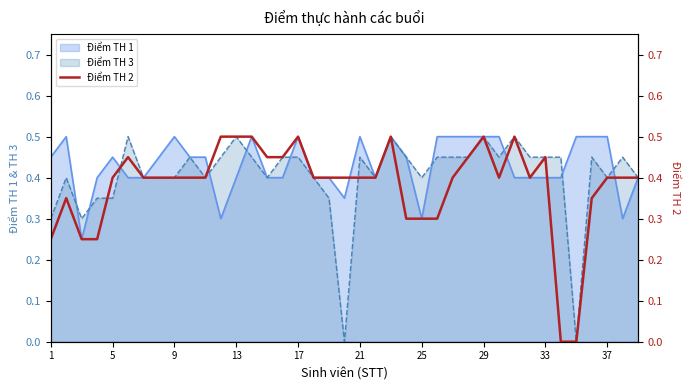

Is it true that Điểm TH 3 equals 0.1 at 5?

False